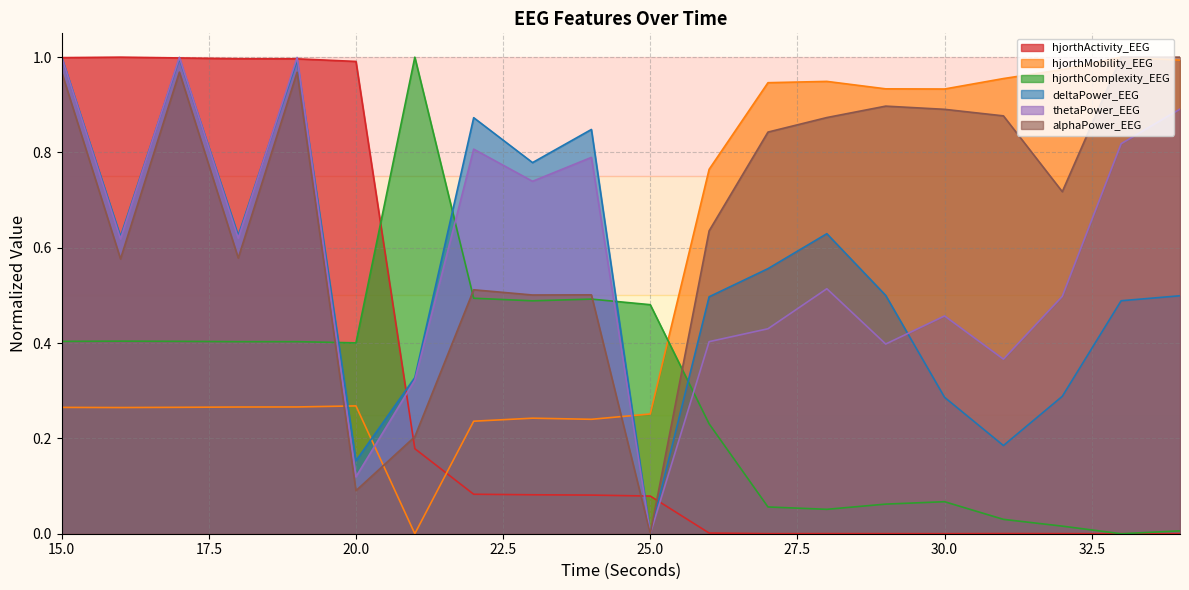

Where do hjorthComplexity_EEG and deltaPower_EEG first cross each other?

19 and 20